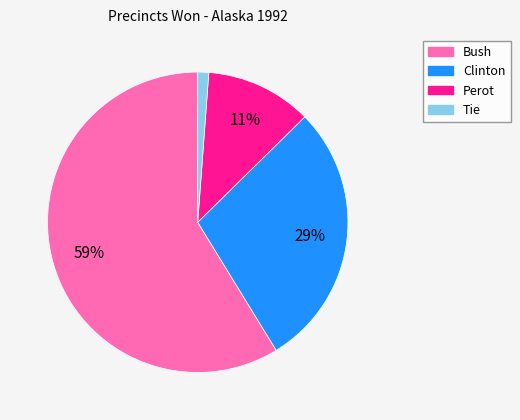

To the nearest percent, what portion does Perot represent?

11%